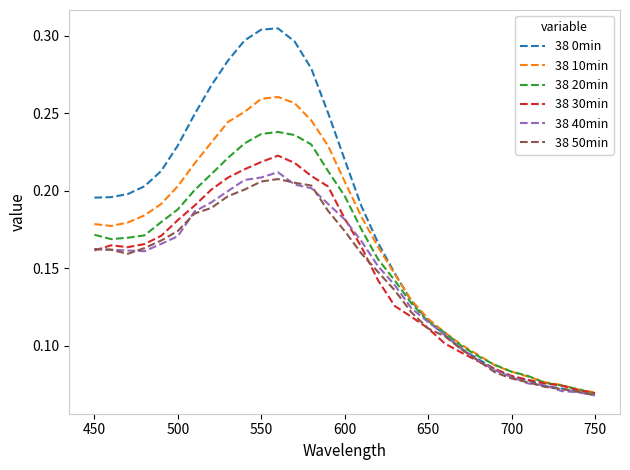

List the series in order of their peak value, highest first.

38 0min, 38 10min, 38 20min, 38 30min, 38 40min, 38 50min